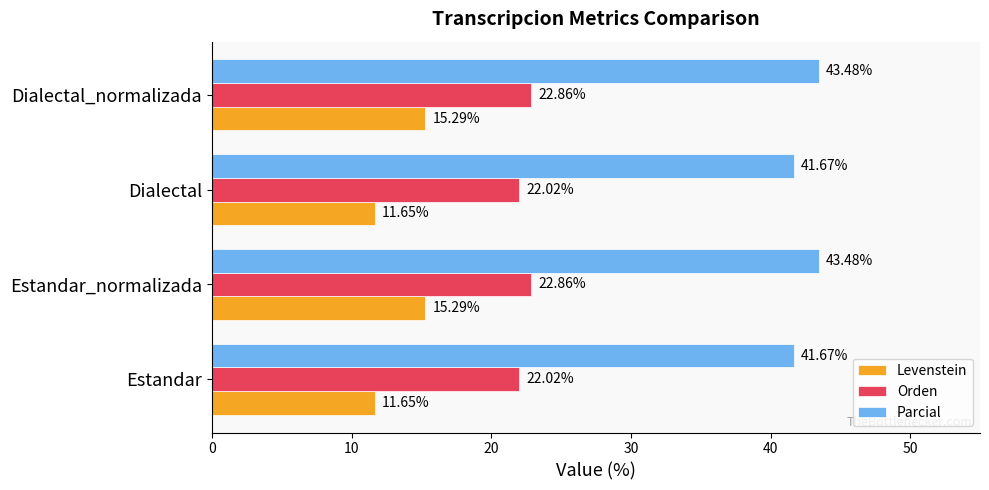

What is the average value of the Levenstein series?

13.5